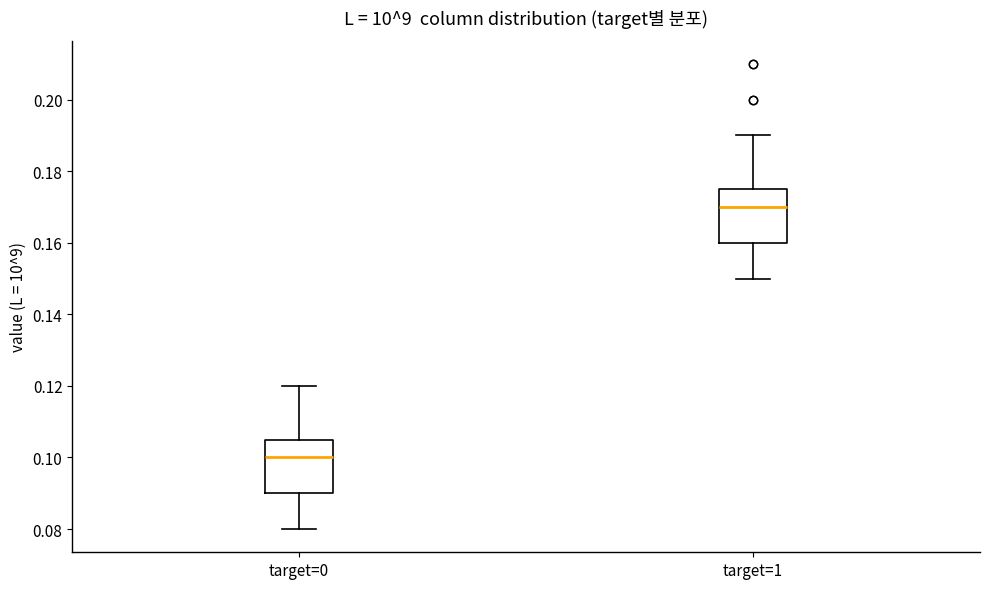

Reading left to right, read every box against the y-axis: the position of its median line, the range the box covers, and the ends of its whiskers. The values are not printed on the chart, so give them approximately, as read against the axis.

target=0: median 0.100, box 0.090 to 0.106, whiskers 0.080 to 0.120
target=1: median 0.170, box 0.160 to 0.176, whiskers 0.150 to 0.190